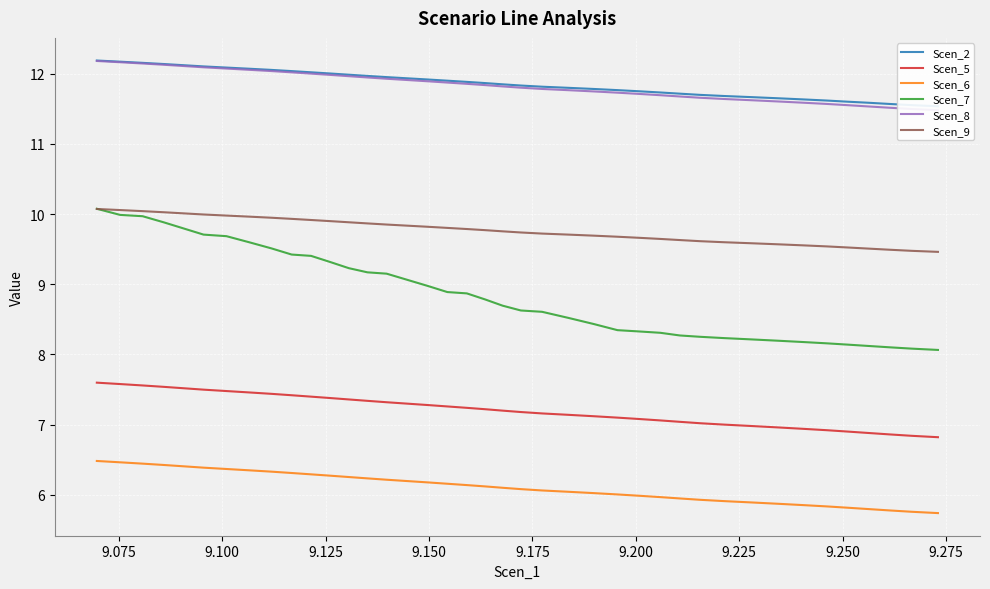

True or false: Scen_7 and Scen_6 cross at least once.

False